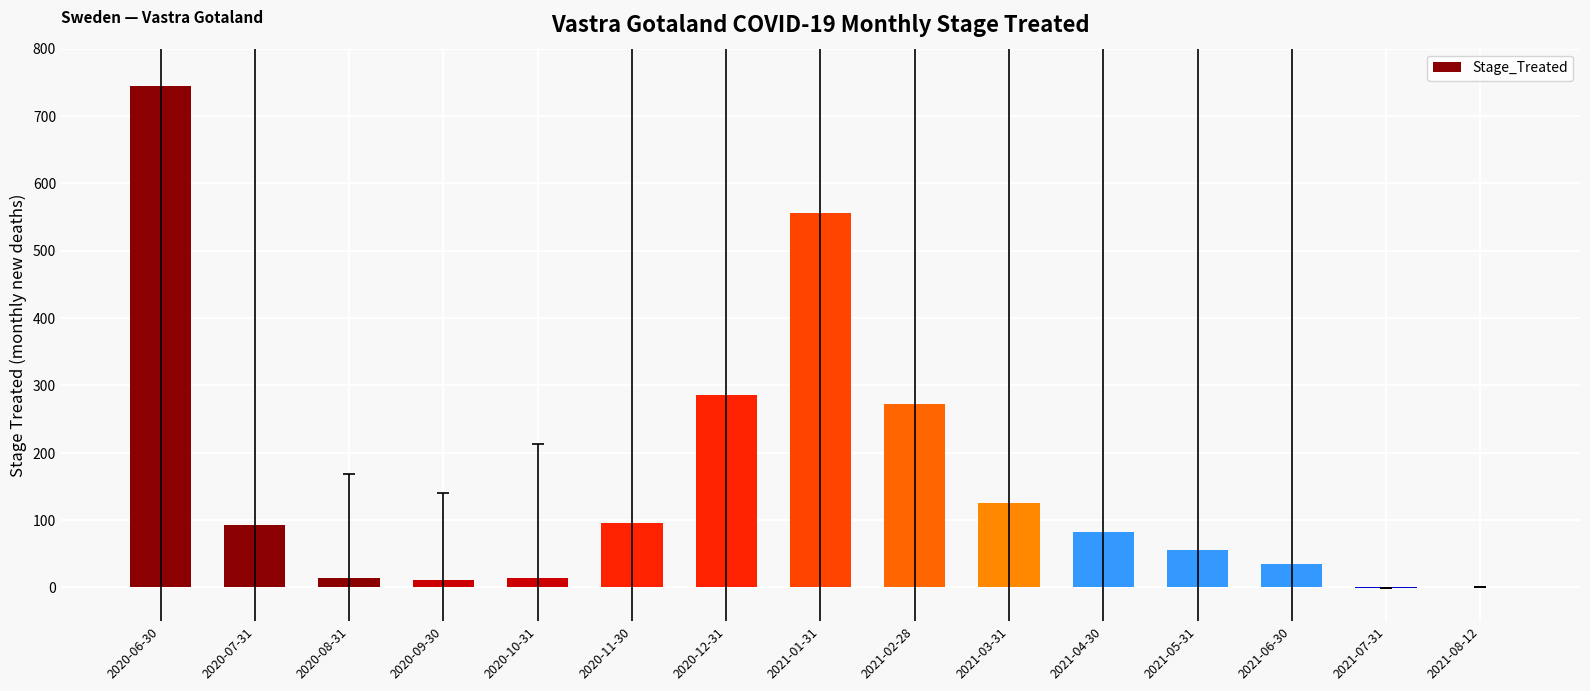

What is the sum of all values?

2383